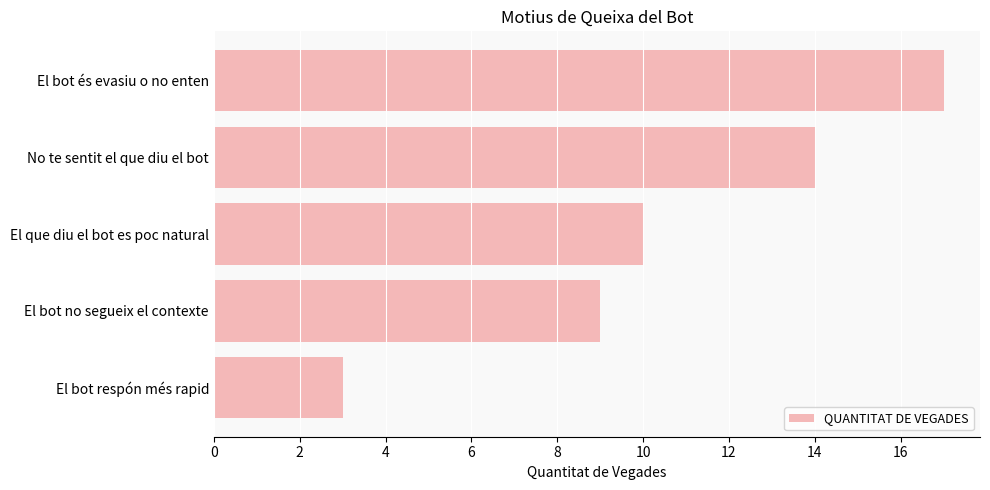

Is it true that the value at El bot respón més rapid is 3?

True